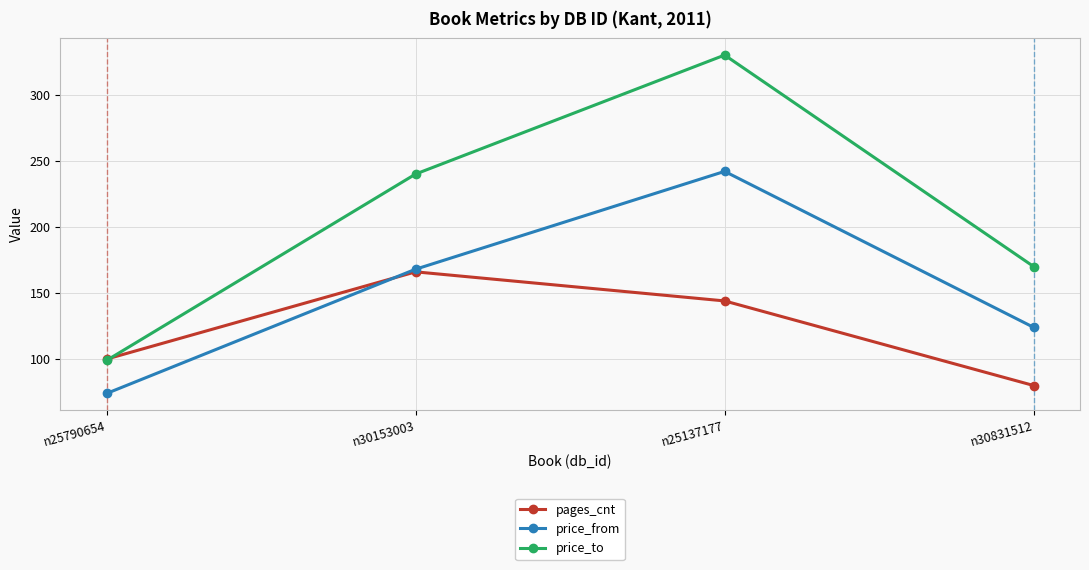

True or false: price_from and price_to cross at least once.

False